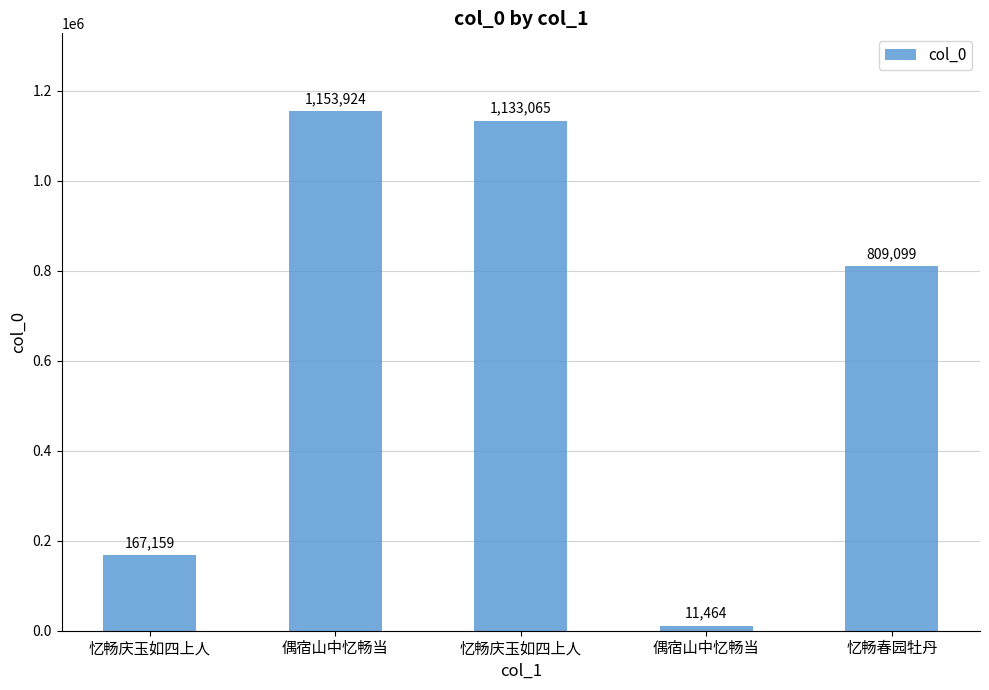

True or false: the data shows 4525 at 偶宿山中忆畅当.

False